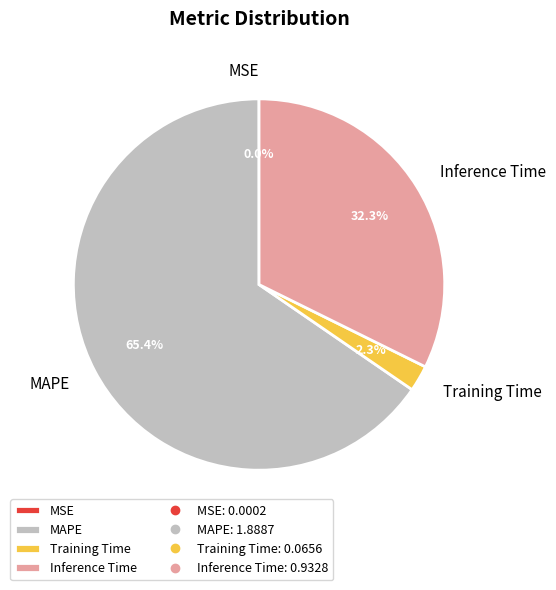

Is MAPE the majority of the pie?

Yes